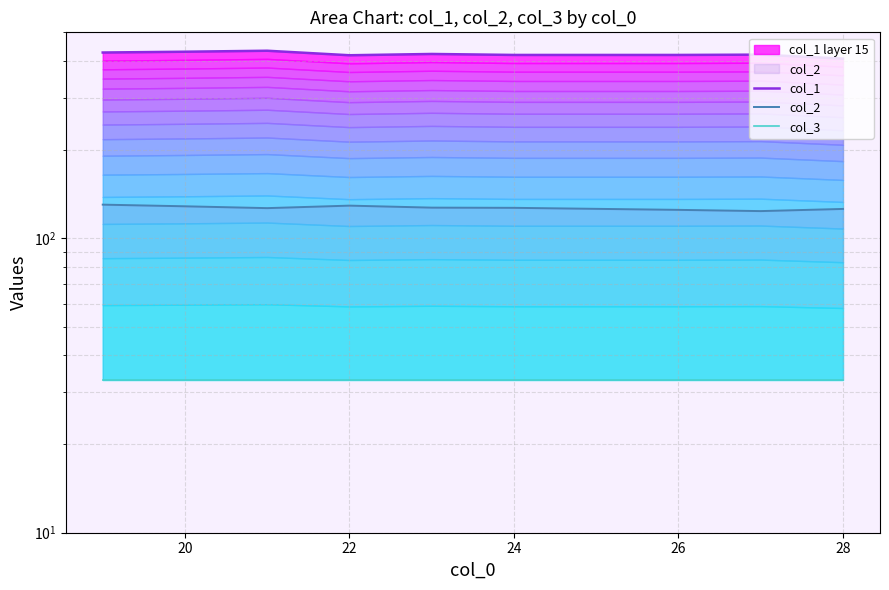

What is the total value across all series at 22?

592.5